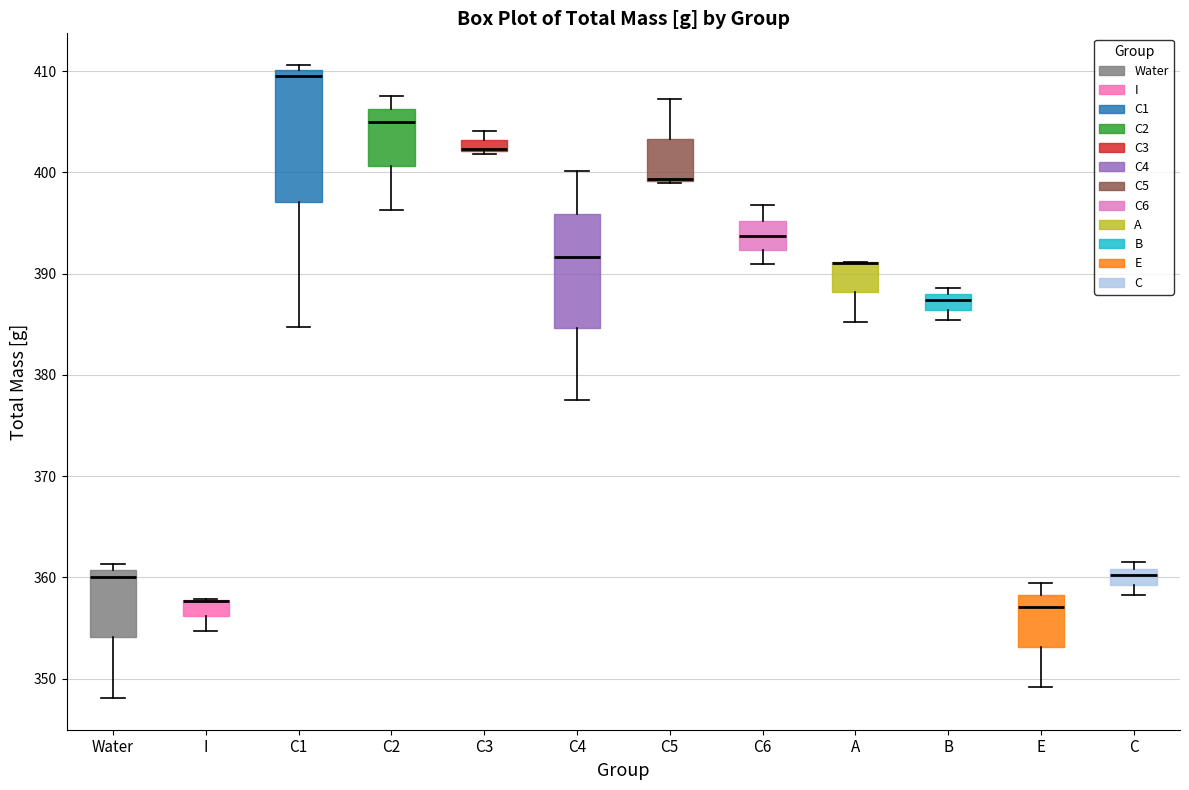

Where is the upper edge of the box for C5 on the y-axis? The values are not printed on the chart, so give them approximately, as read against the axis.

403